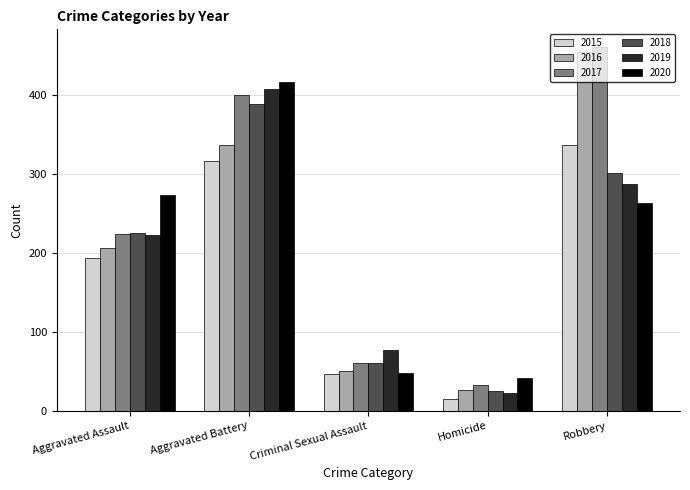

What is the label of the 1st bar from the left?

Aggravated Assault